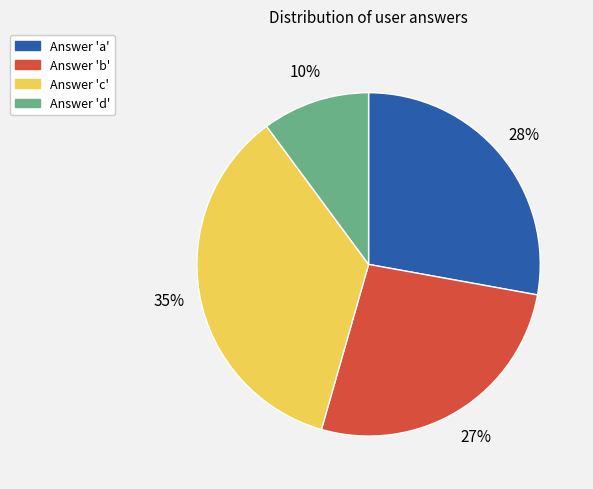

Does any single category account for the majority?

No